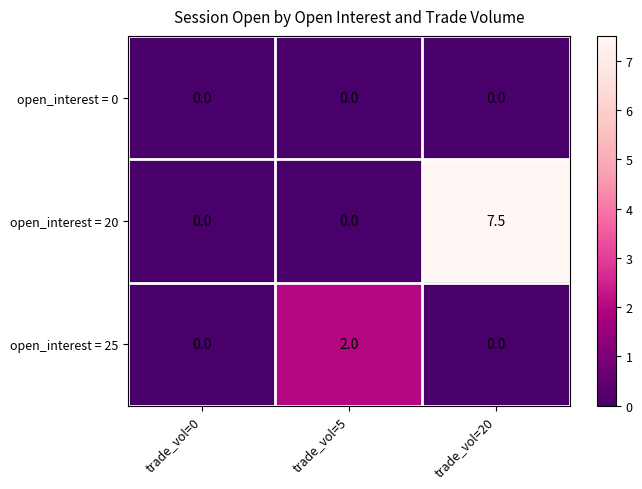

The open_interest = 20 series shows 0.0 at trade_vol=5. True or false?

True